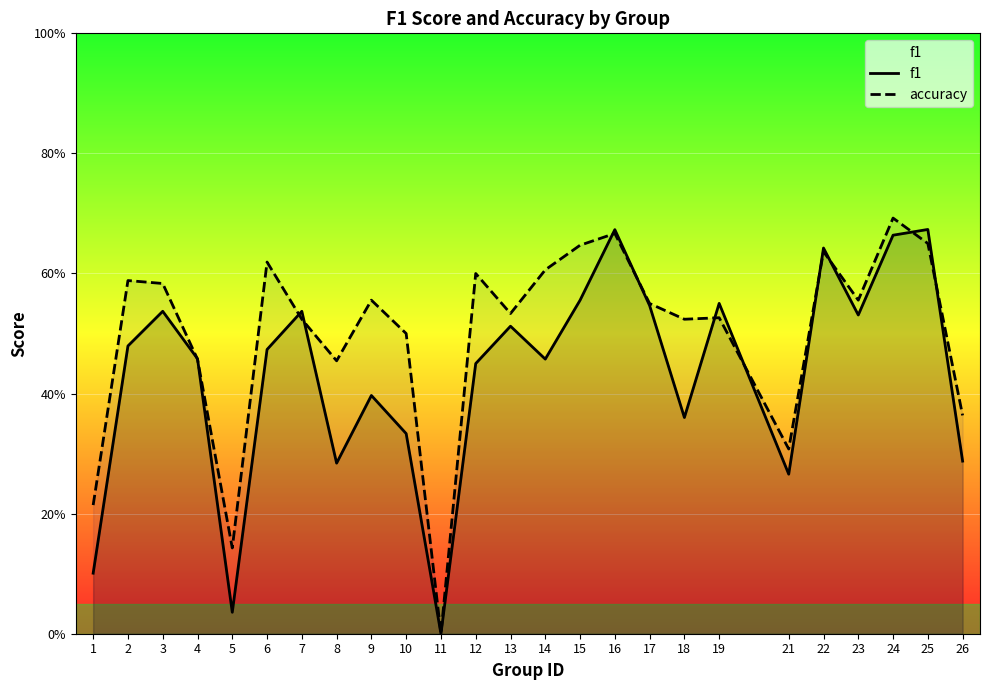

How many lines are shown in the chart?

2